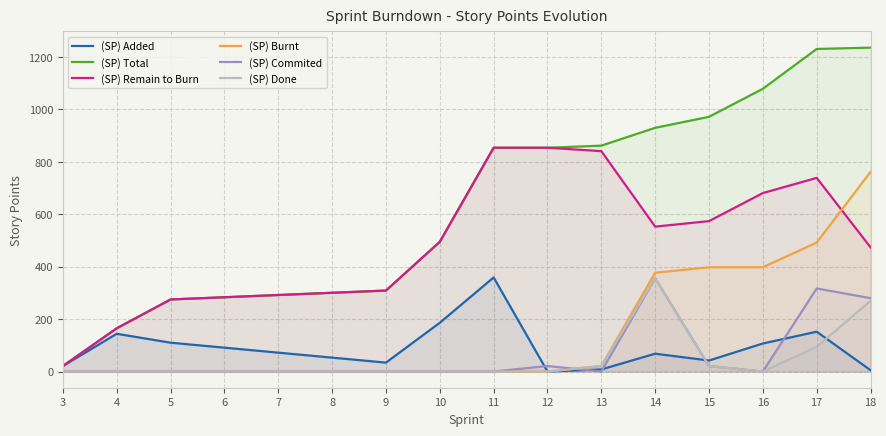

Rank the series by their maximum value, from lowest to highest.

(SP) Commited, (SP) Done, (SP) Added, (SP) Burnt, (SP) Remain to Burn, (SP) Total